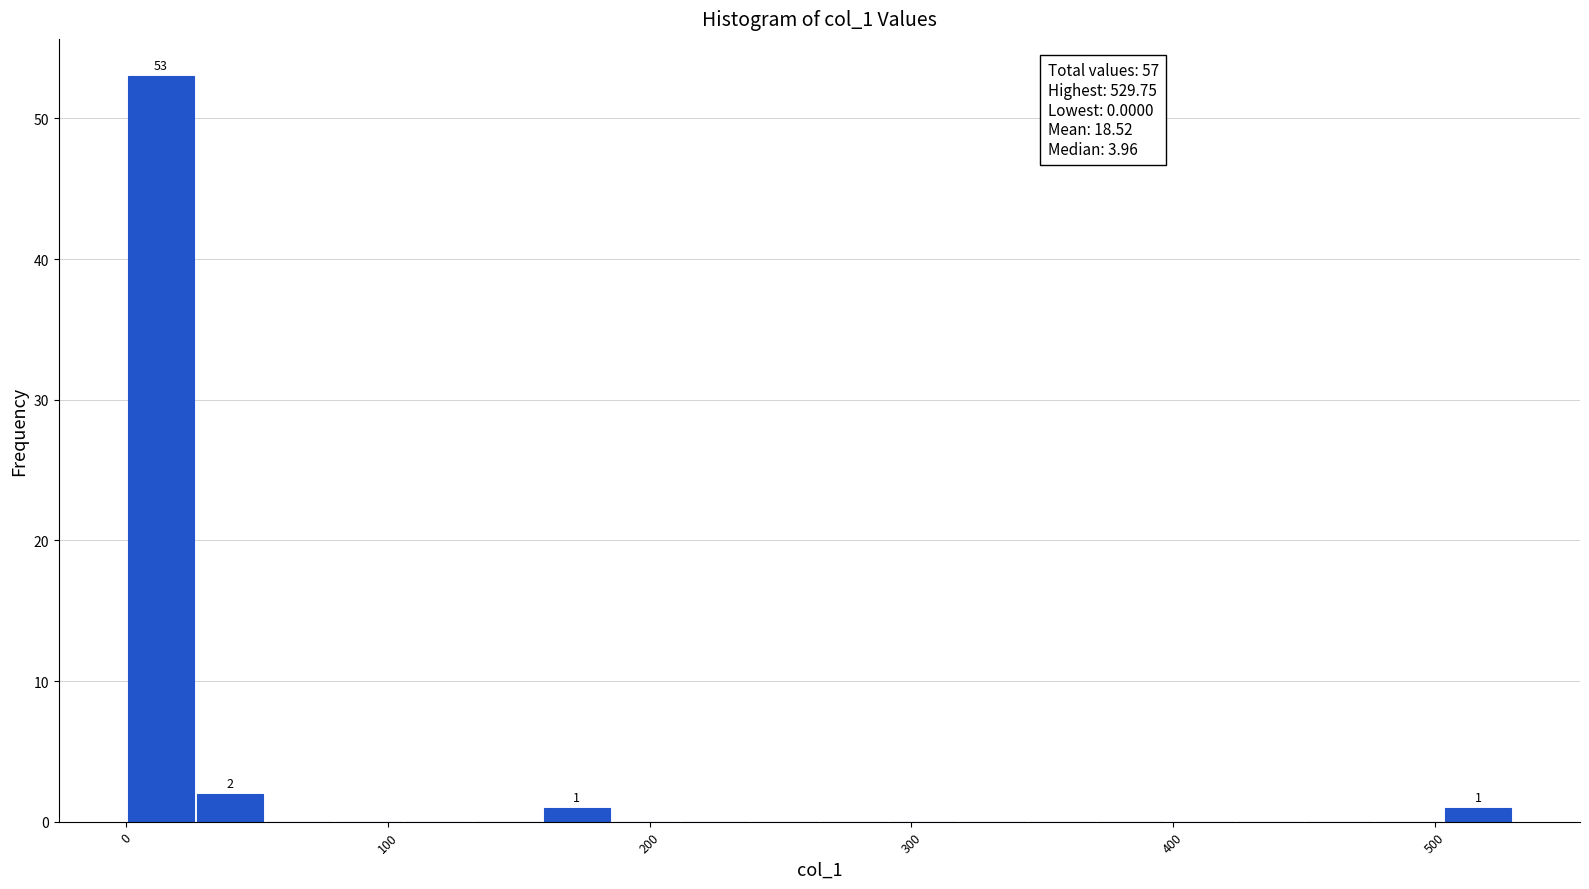

Read against the x-axis, roughly where is the centre of the tallest bar?

10